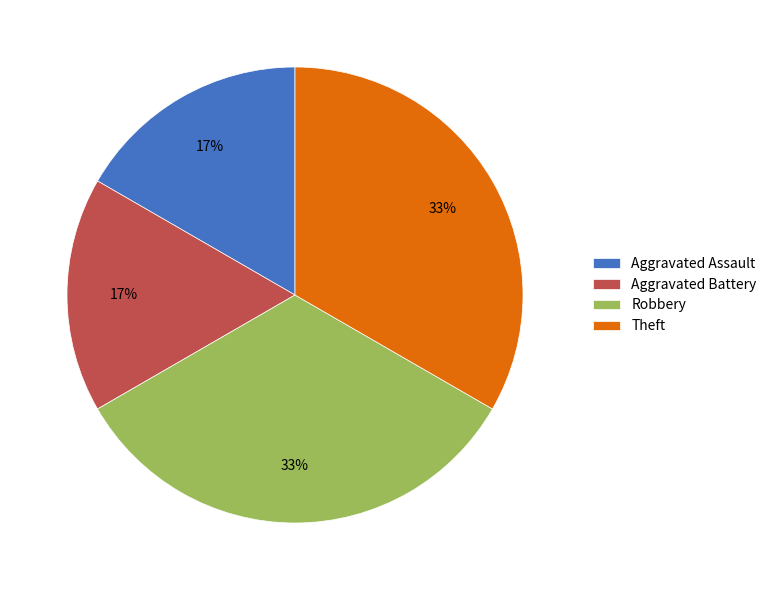

How many segments does this pie chart have?

4